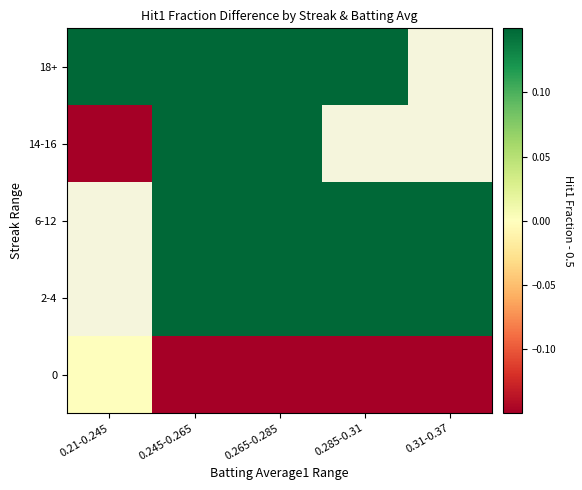

How many categories are shown in the chart?

5